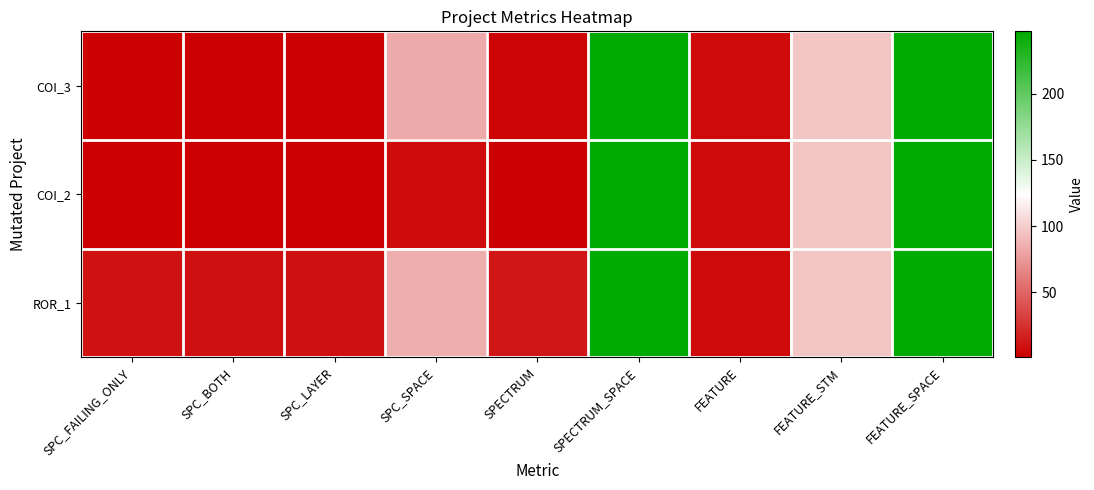

At how many categories does at least one series exceed 135?

2